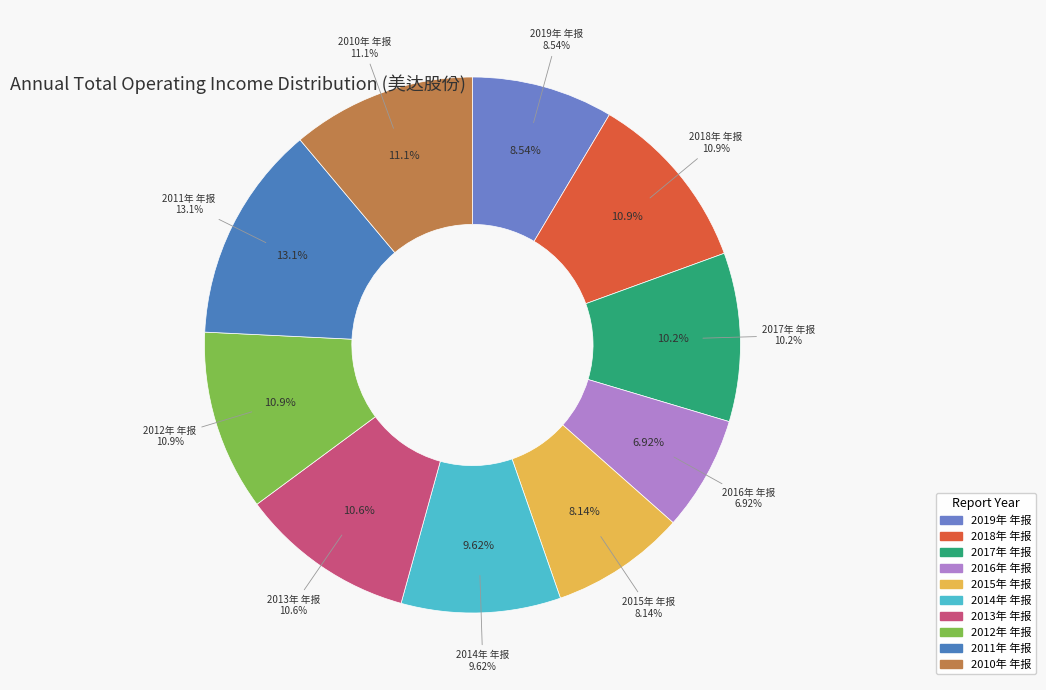

To the nearest percent, what percentage of the pie is 2015年 年报?

8%